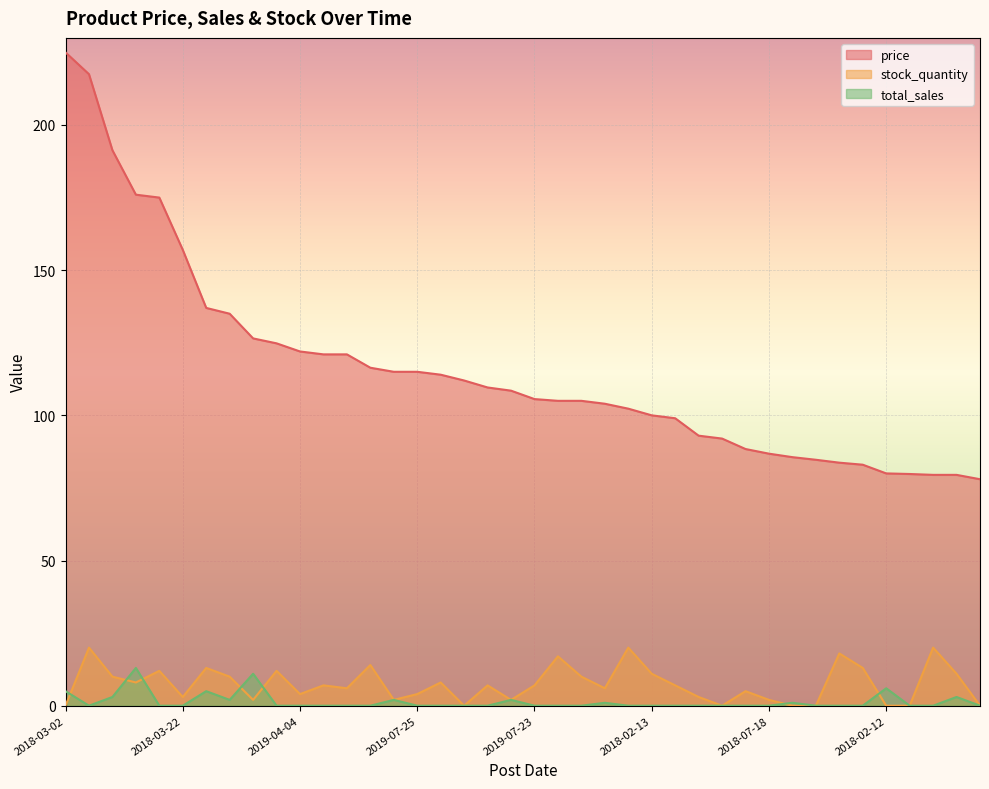

True or false: stock_quantity and price intersect in this chart.

False